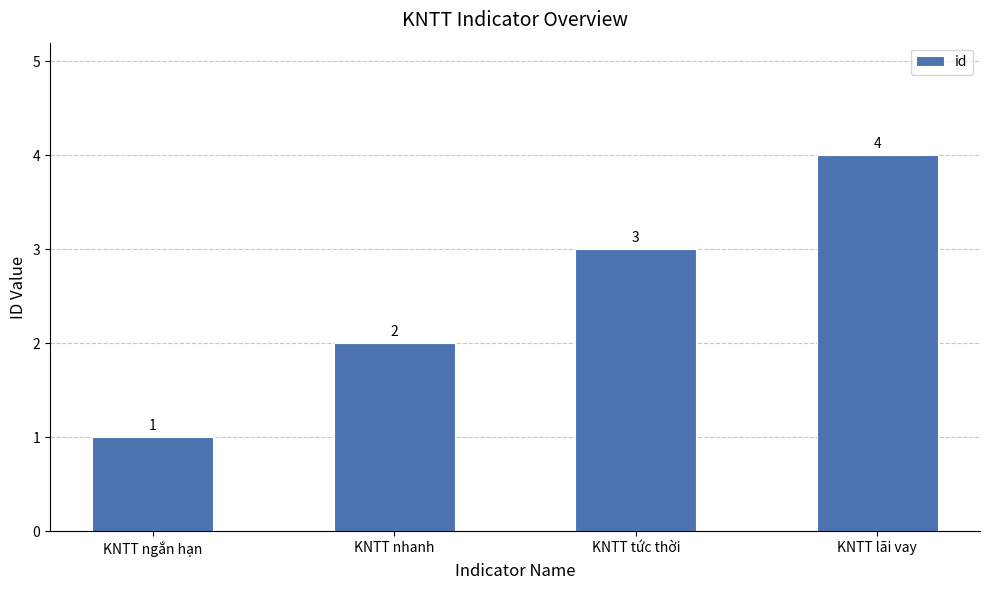

How many values are below 3?

2